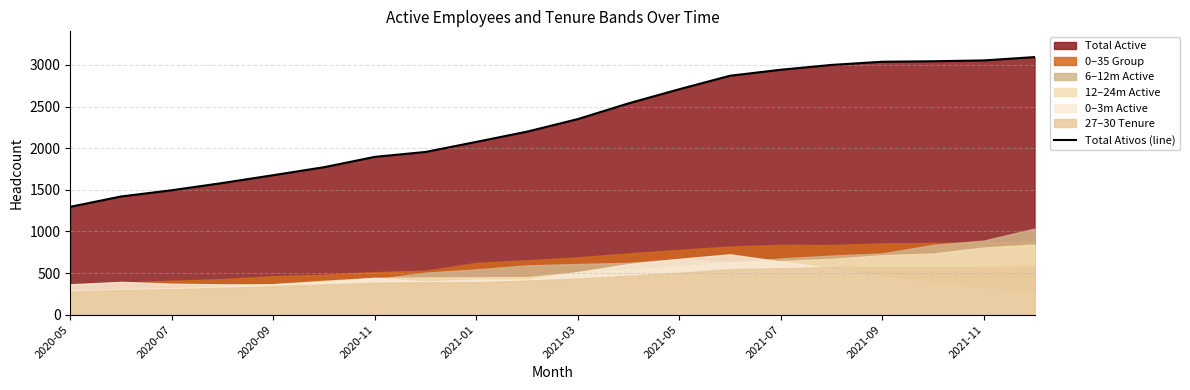

At which label does Total Ativos (line) reach its minimum?

2020-05